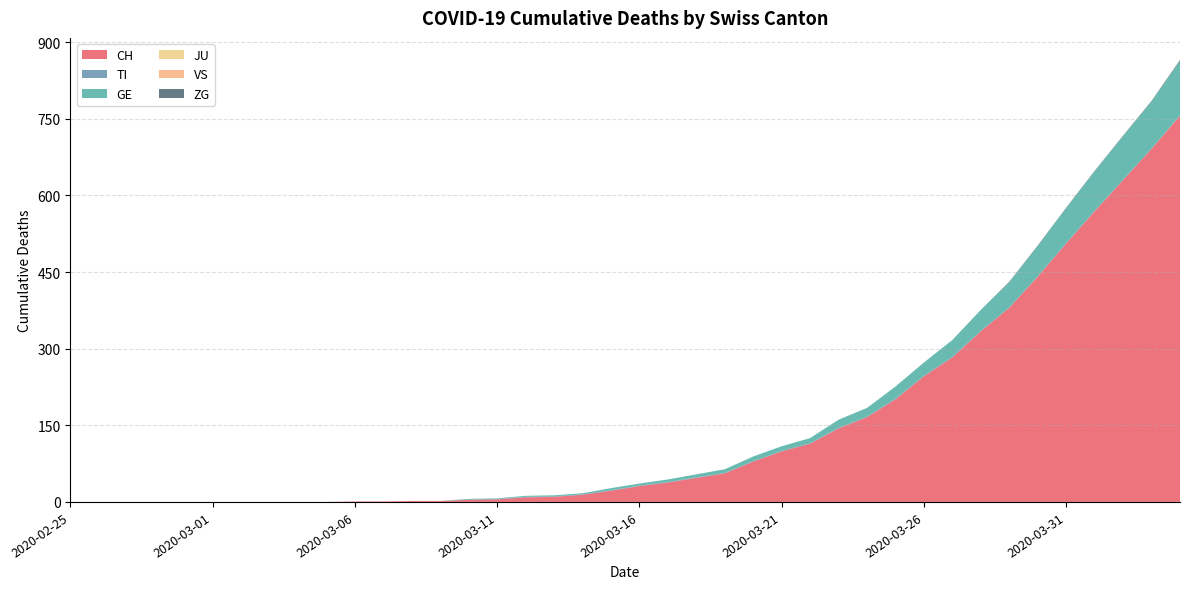

Reading left to right, what are all the values shown in this chart?

CH: 0	0	0	0	0	0	0	0	0	0	1	1	2	2	4	5	9	10	14	22	31	38	47	56	79	99	114	144	166	201	246	283	334	380	441	506	569	630	691	756
TI: 0	0	0	0	0	0	0	0	0	0	0	0	0	0	1	1	1	1	1	1	1	1	1	1	1	1	1	1	1	1	1	1	1	1	1	1	1	1	1	1
GE: 0	0	0	0	0	0	0	0	0	0	0	0	0	0	1	1	2	2	2	4	4	5	6	7	9	9	10	16	17	24	26	33	41	49	59	68	77	85	92	106
JU: 0	0	0	0	0	0	0	0	0	0	0	0	0	0	0	0	0	0	0	0	0	0	0	0	0	0	0	0	0	0	0	0	0	0	0	0	0	0	0	0
VS: 0	0	0	0	0	0	0	0	0	0	0	0	0	0	0	0	0	0	0	0	0	0	0	0	0	0	0	0	0	0	0	0	0	0	0	0	0	0	0	0
ZG: 0	0	0	0	0	0	0	0	0	0	0	0	0	0	0	0	0	0	0	0	0	0	0	0	0	0	0	0	0	0	0	0	0	1	1	1	1	1	1	2